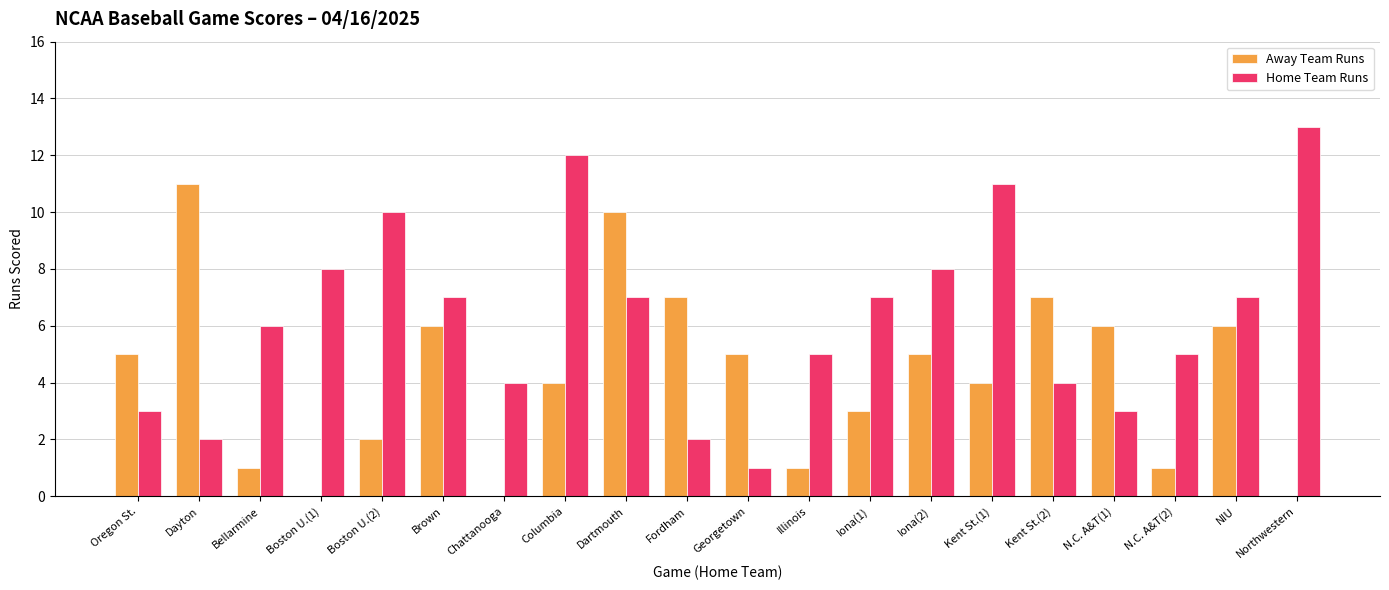

Is the value of Away Team Runs at N.C. A&T(1) greater than the value of Home Team Runs at Kent St.(1)?

No